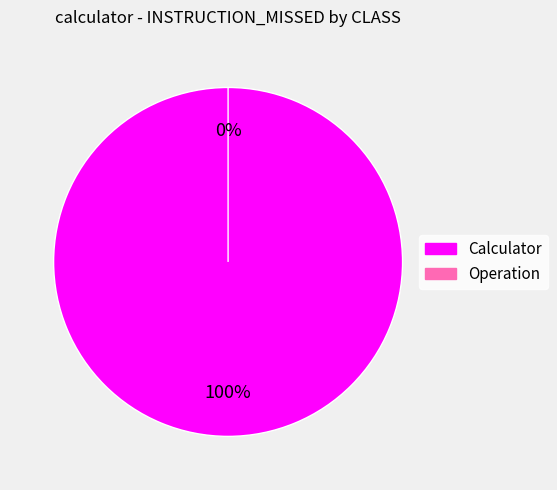

Which has a higher value, Calculator or Operation?

Calculator